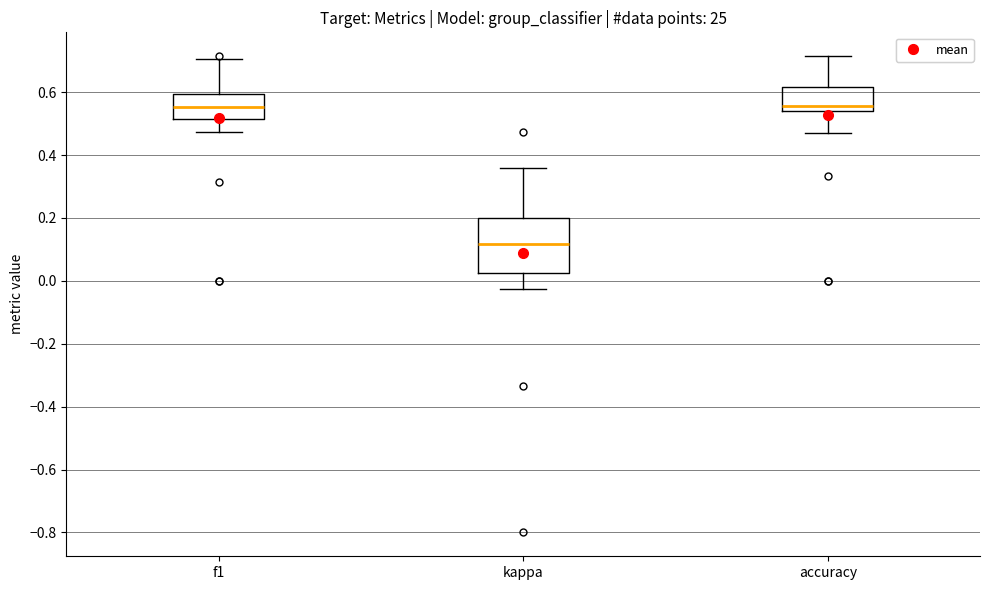

Reading left to right, read every box against the y-axis: the position of its median line, the range the box covers, and the ends of its whiskers. The values are not printed on the chart, so give them approximately, as read against the axis.

f1: median 0.56, box 0.52 to 0.60, whiskers 0.48 to 0.70
kappa: median 0.12, box 0.02 to 0.20, whiskers -0.02 to 0.36
accuracy: median 0.56, box 0.54 to 0.62, whiskers 0.48 to 0.72